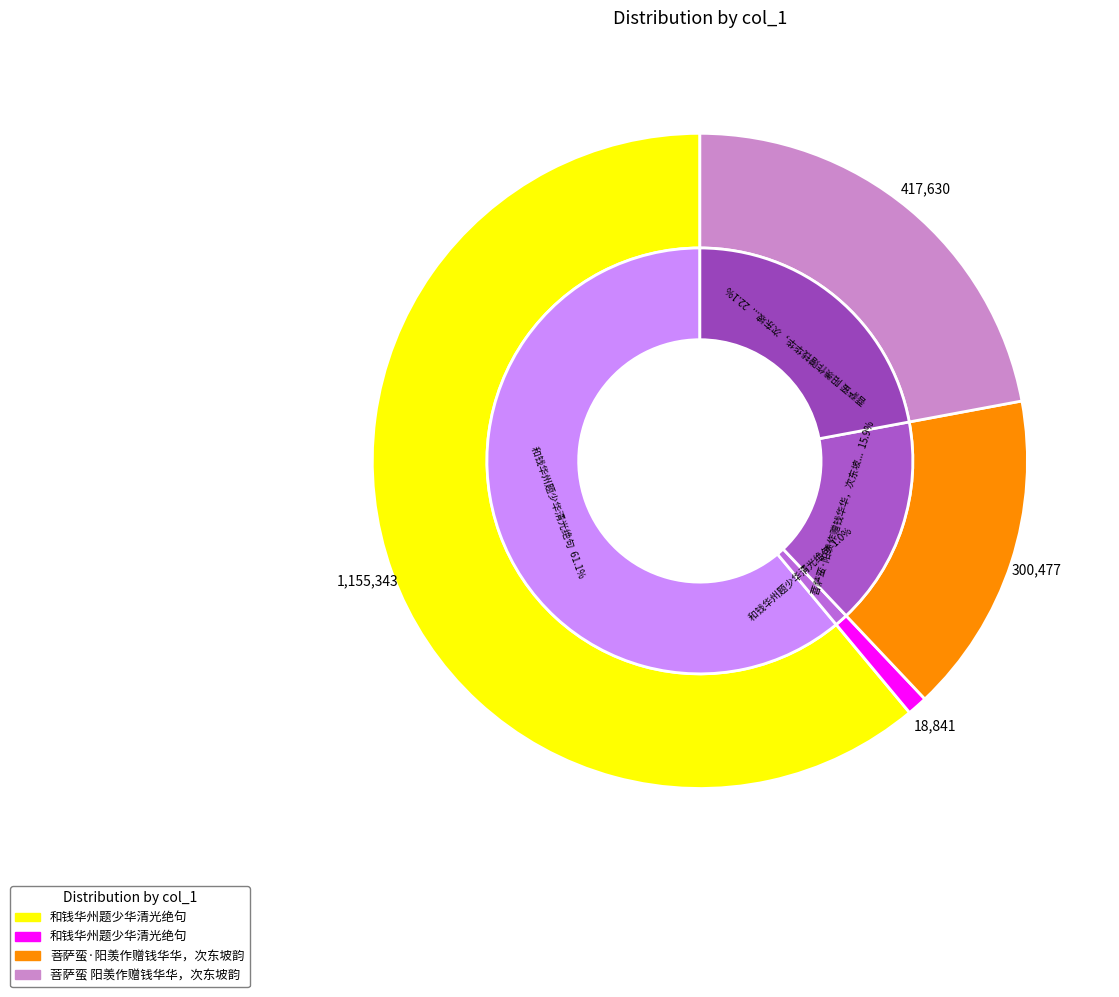

To the nearest percent, what portion does 和钱华州题少华清光绝句 represent?

61%